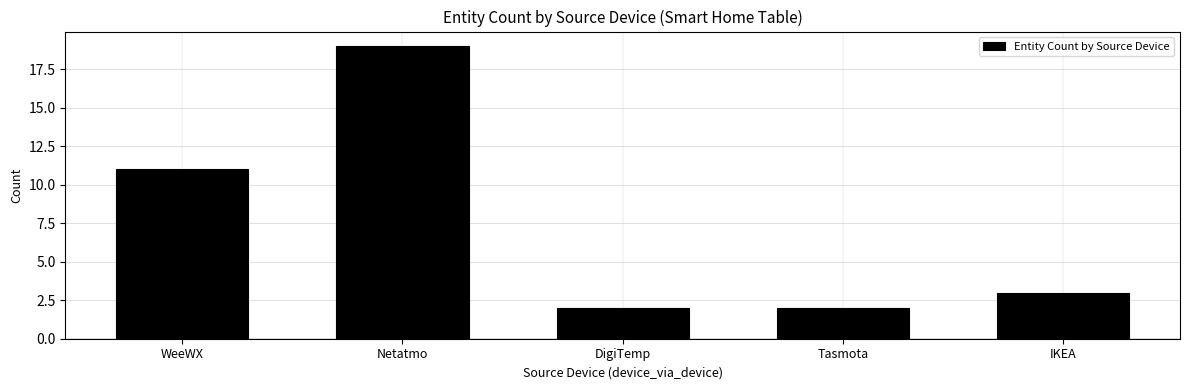

The value at Tasmota is 4. True or false?

False